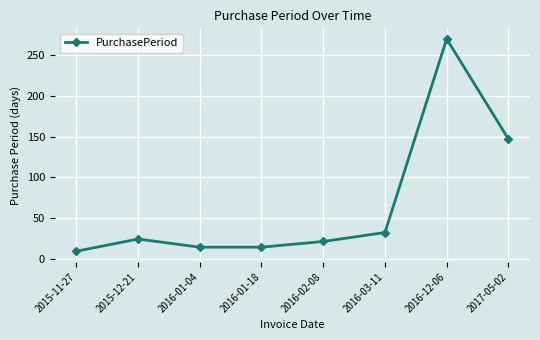

Reading right to left, list all the values displayed in this chart.

2017-05-02=147	2016-12-06=270	2016-03-11=32	2016-02-08=21	2016-01-18=14	2016-01-04=14	2015-12-21=24	2015-11-27=9